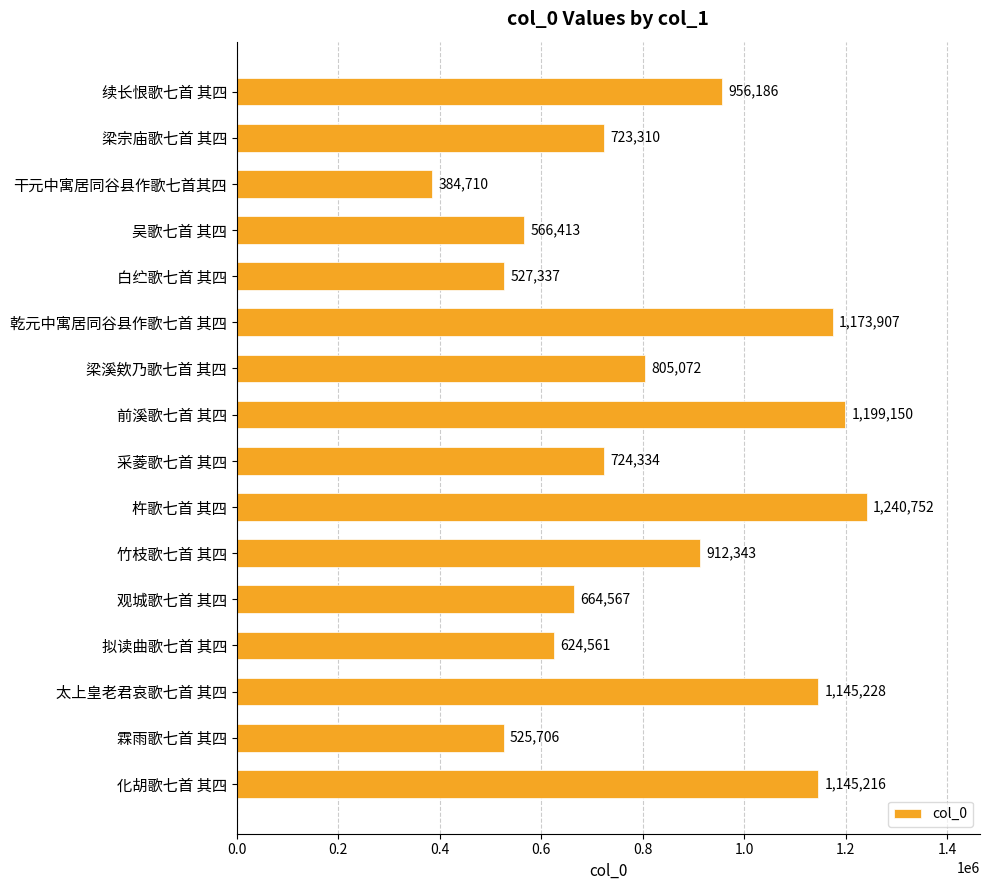

What position from the bottom is 乾元中寓居同谷县作歌七首 其四?

11